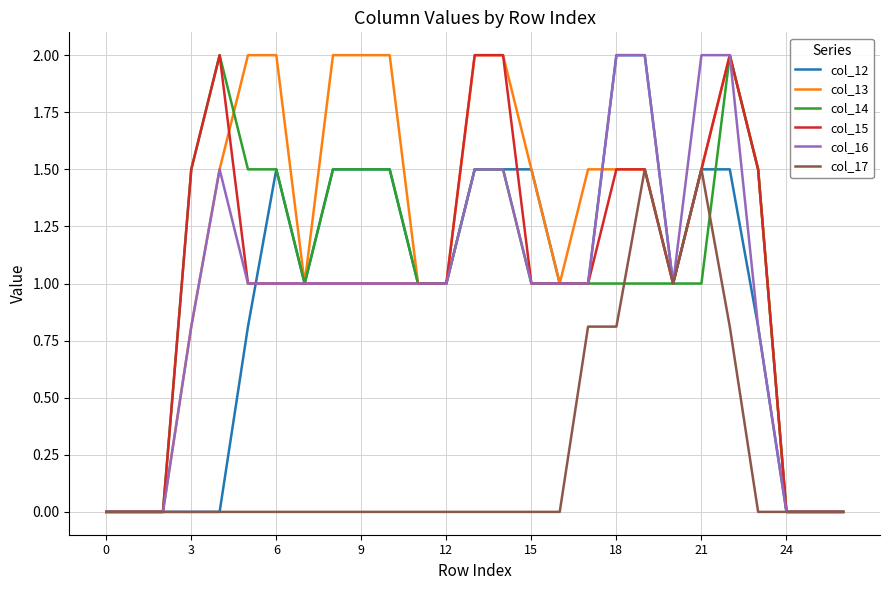

How many lines are shown in the chart?

6